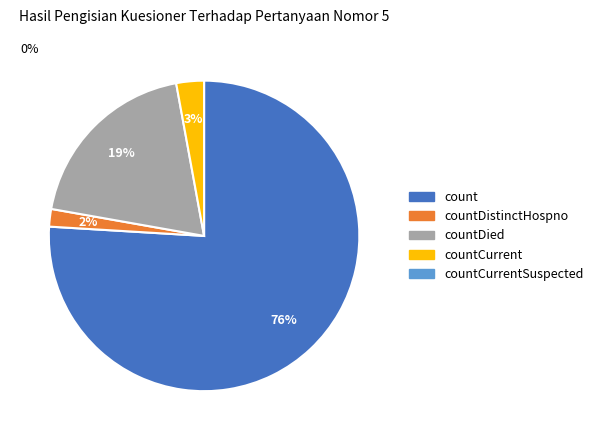

Is there a majority slice in this chart?

Yes